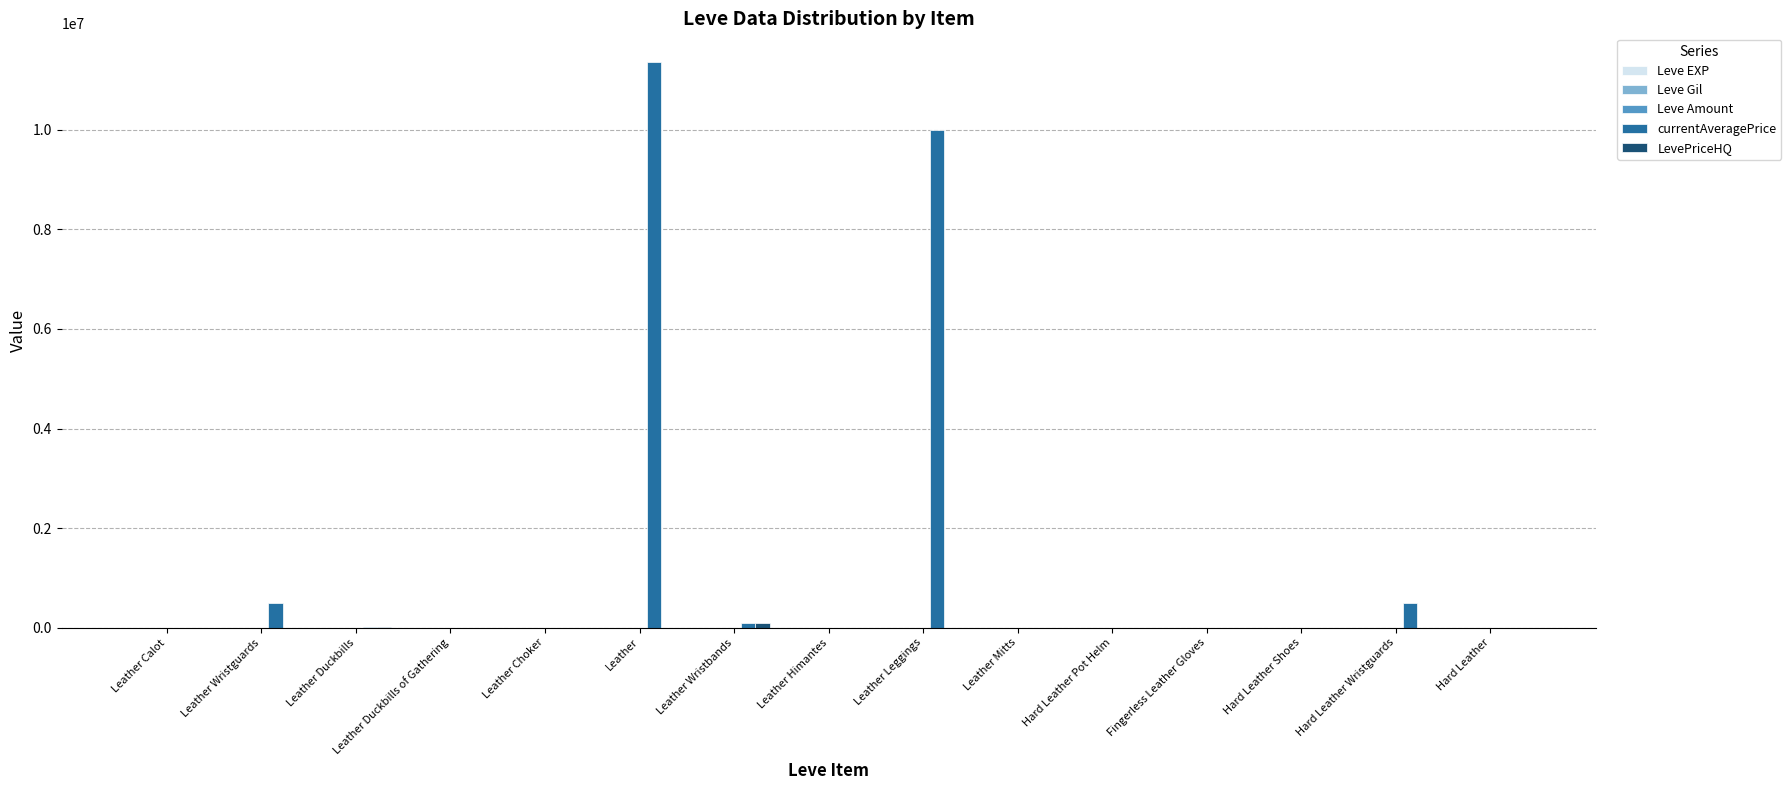

Which series has the largest total across all categories?

currentAveragePrice